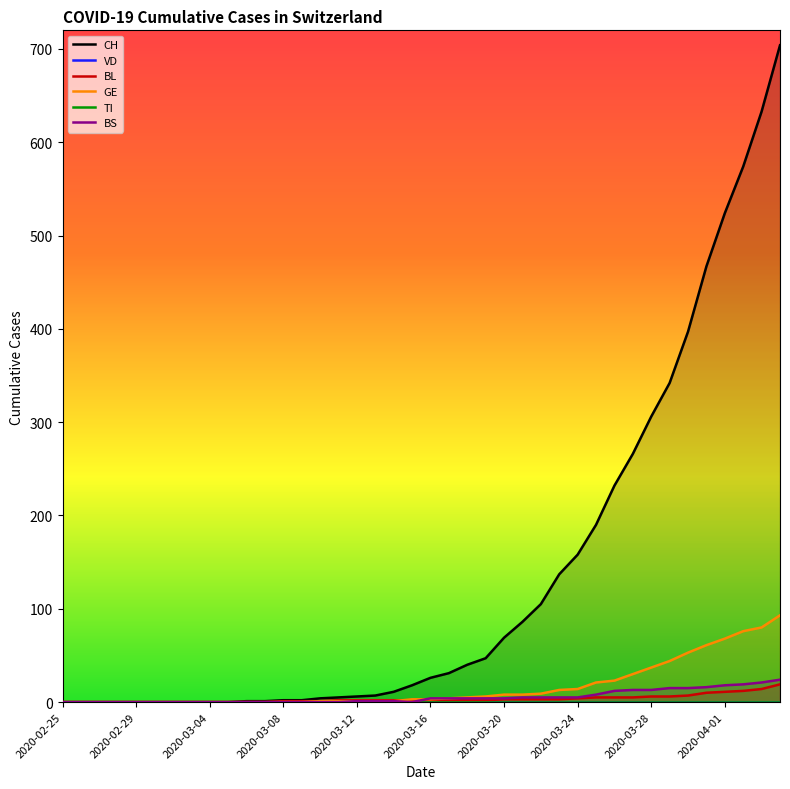

True or false: VD has more than 2 points higher than both neighbors.

False